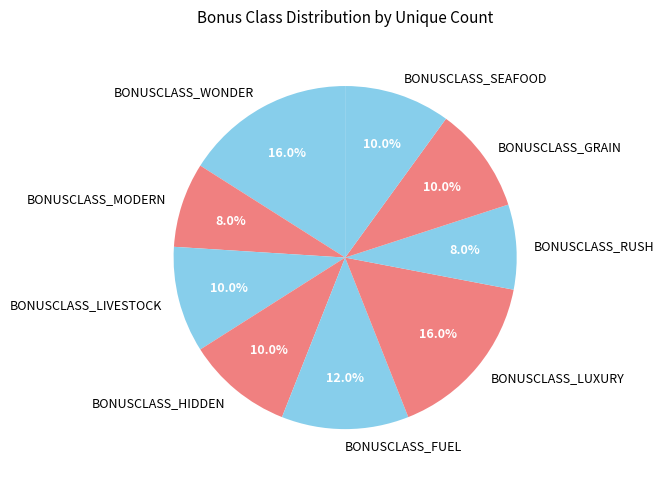

To the nearest percent, what is the difference between the largest and smallest slice percentages?

8%